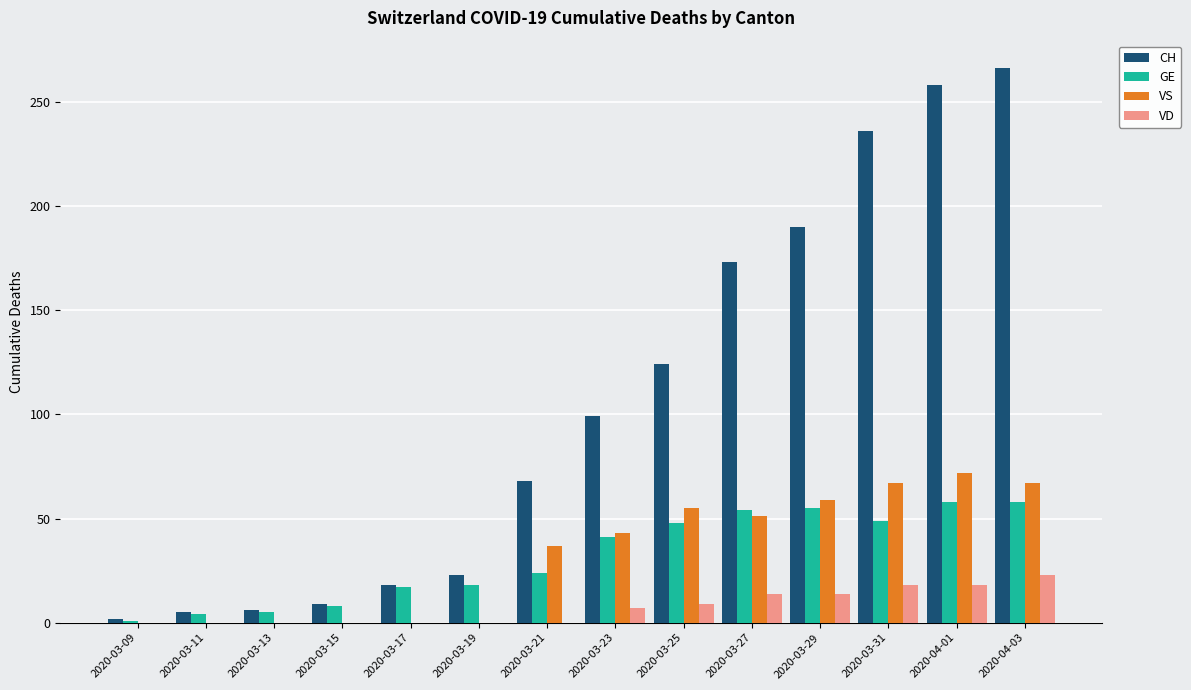

What is the sum of all VS values?

451